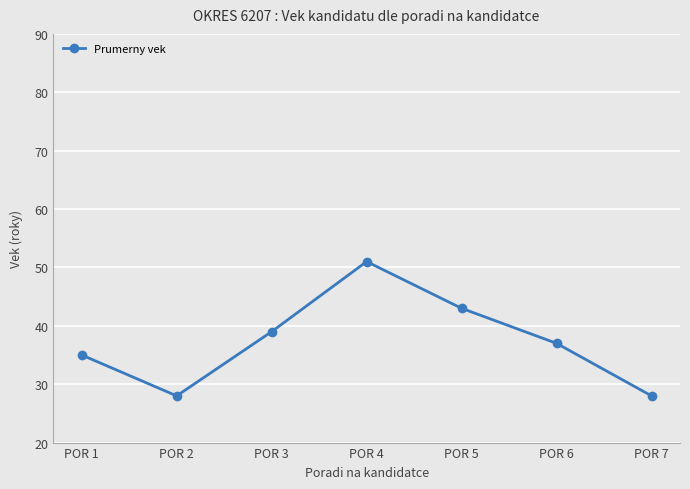

Reading left to right, extract all data points from this chart.

POR 1=35	POR 2=28	POR 3=39	POR 4=51	POR 5=43	POR 6=37	POR 7=28